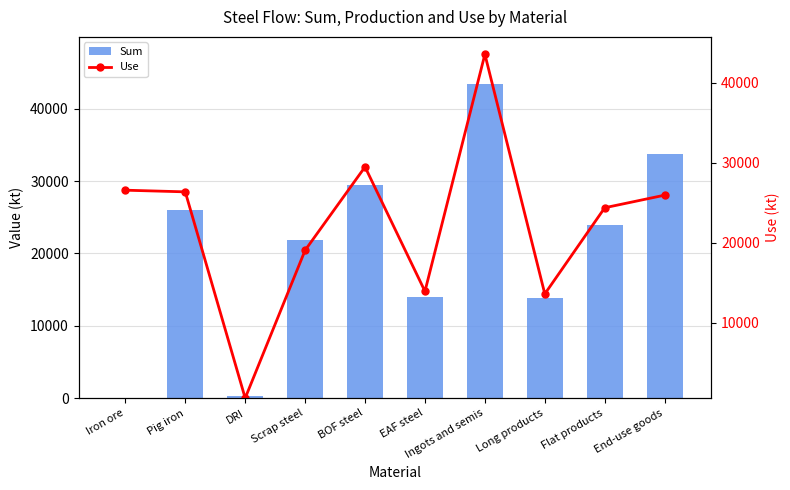

Is it true that Use equals 24369.0 at Flat products?

True